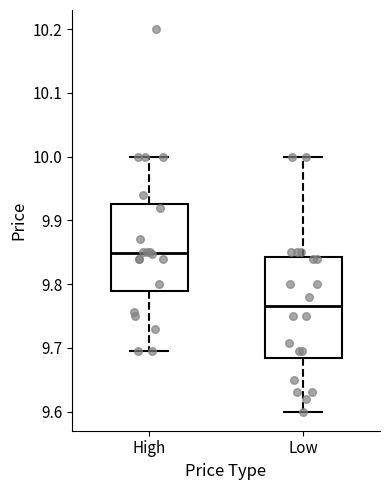

Which box has the highest median line?

High